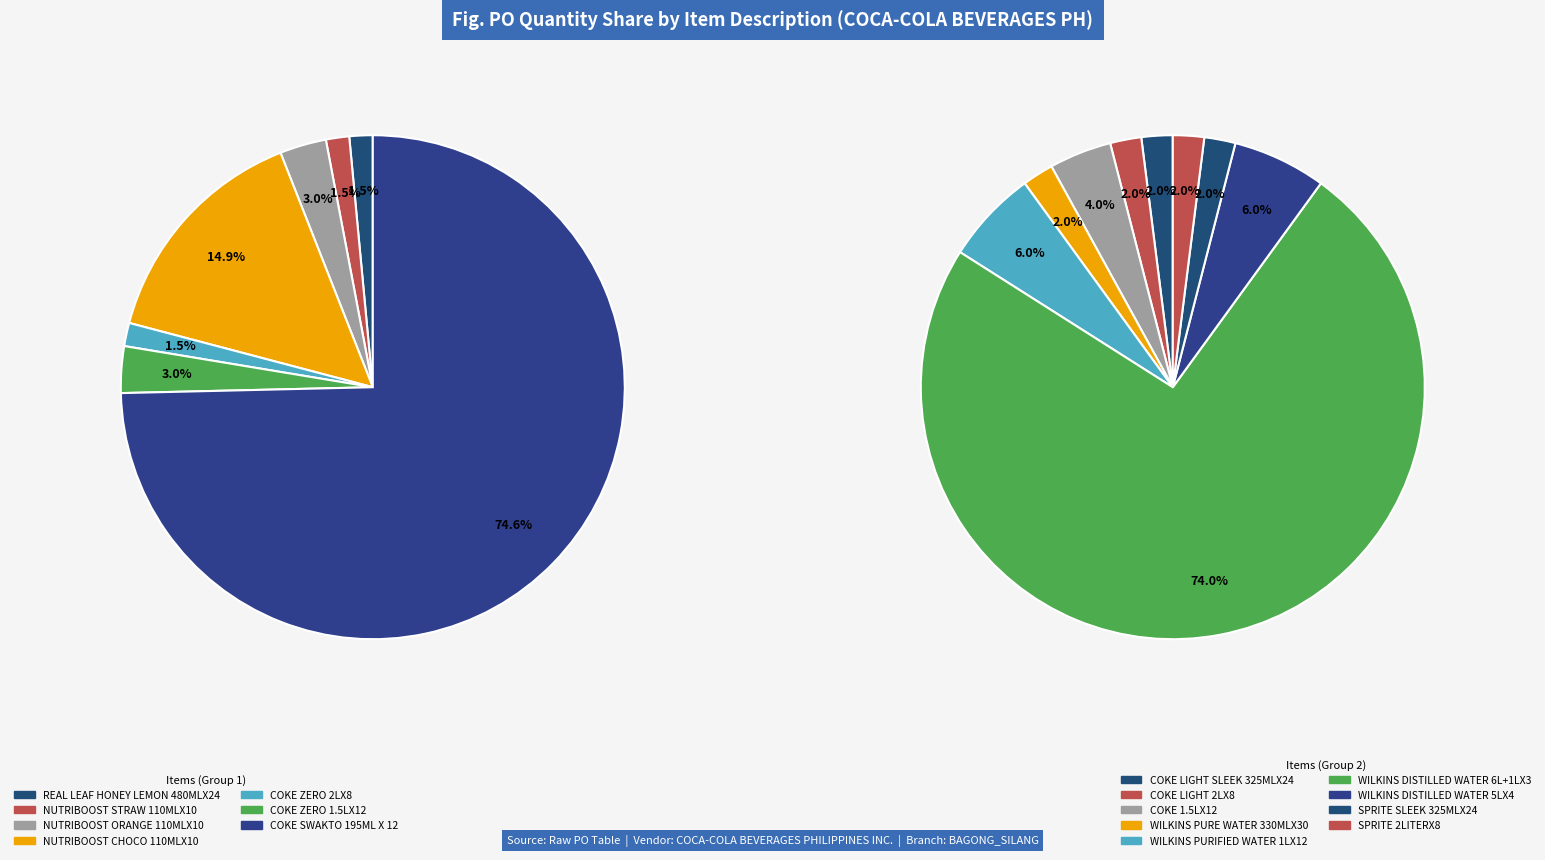

Is it true that COKE SWAKTO 195ML X 12 is 55% of the pie?

False